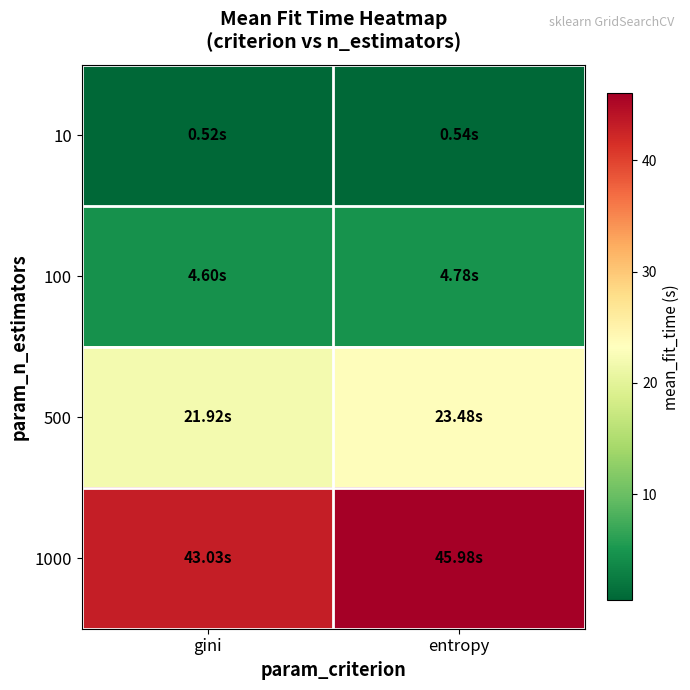

Rank the series at gini from highest to lowest value.

1000, 500, 100, 10